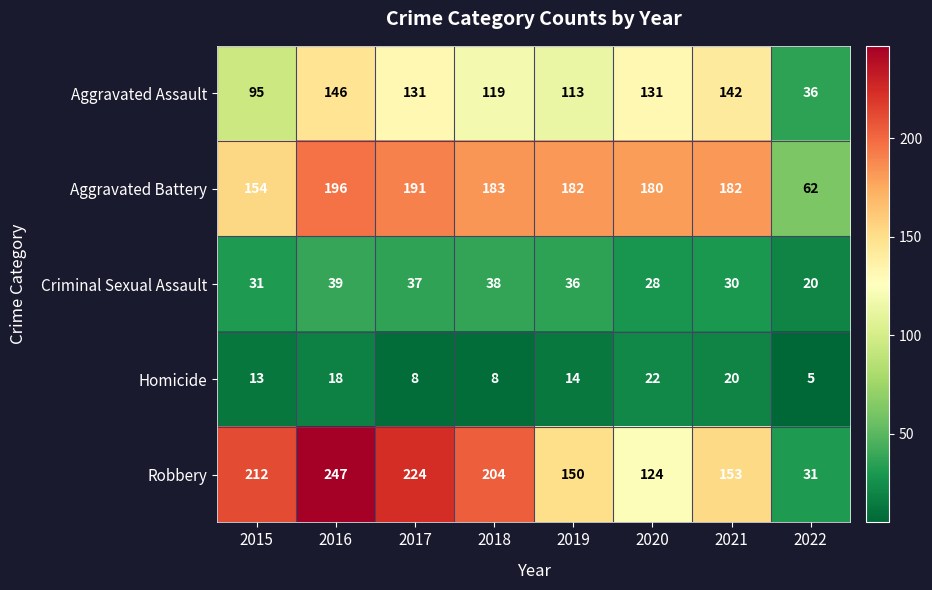

Which series has the largest total across all categories?

Robbery